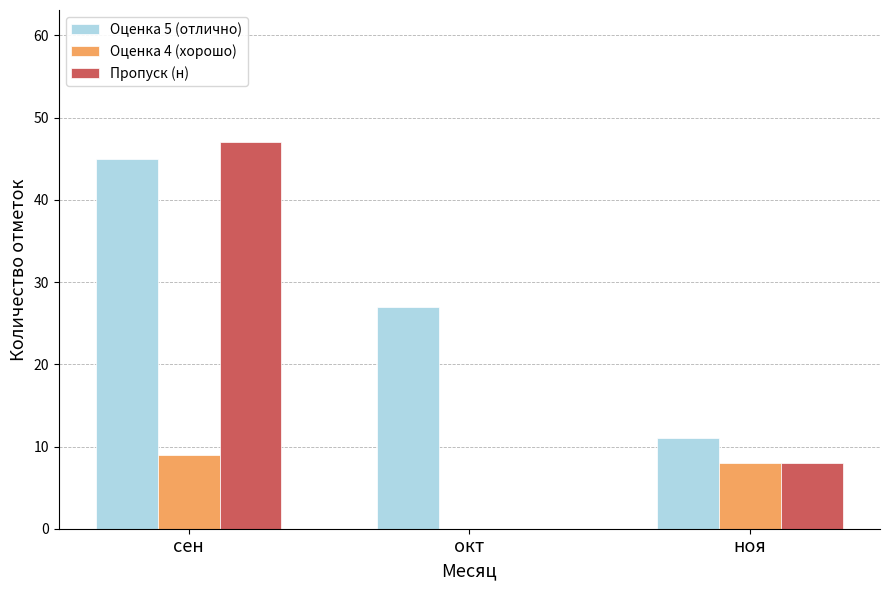

Count the number of categories in the chart.

3